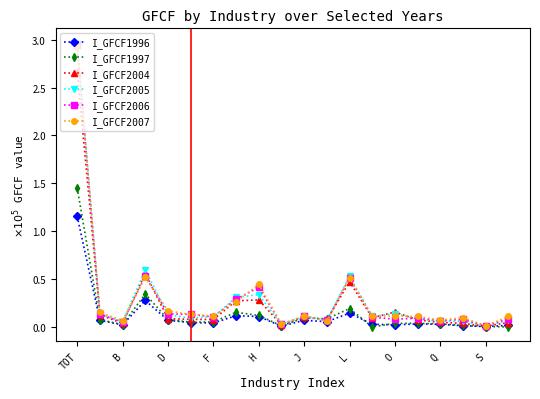

Is this an area chart (filled region under the line)?

No